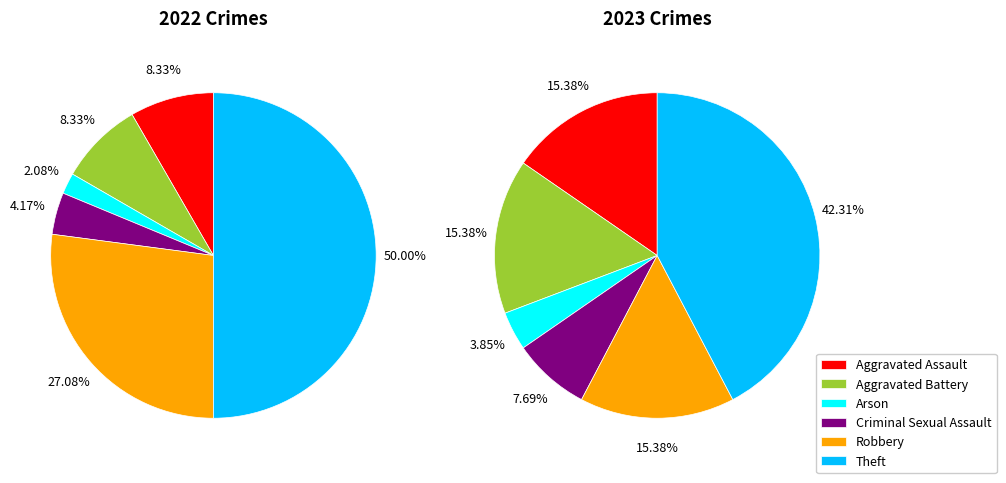

How many slices are in this pie chart?

6